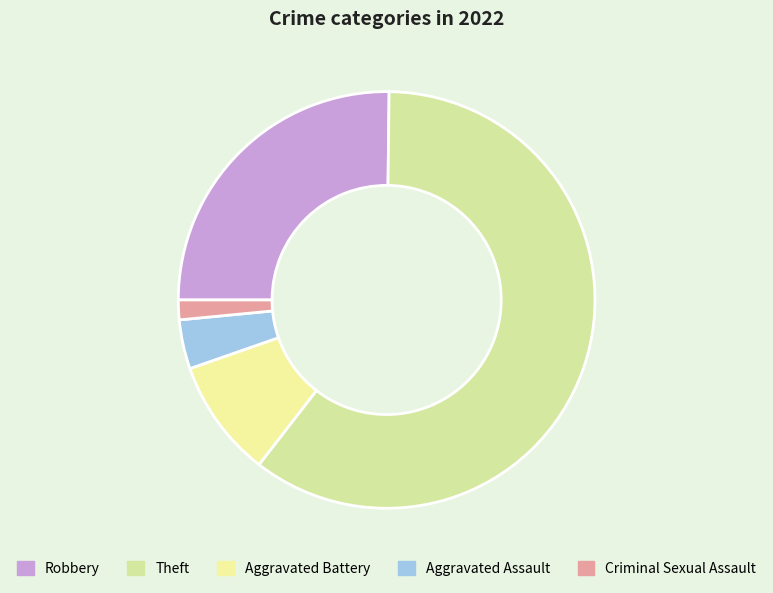

What is the majority slice?

Theft